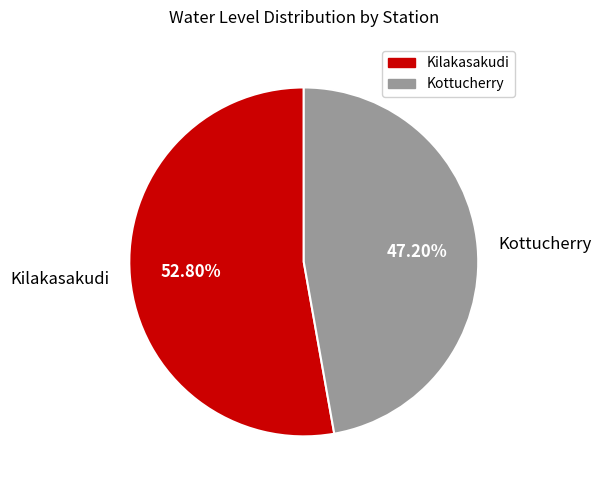

Which slice is the smallest?

Kottucherry